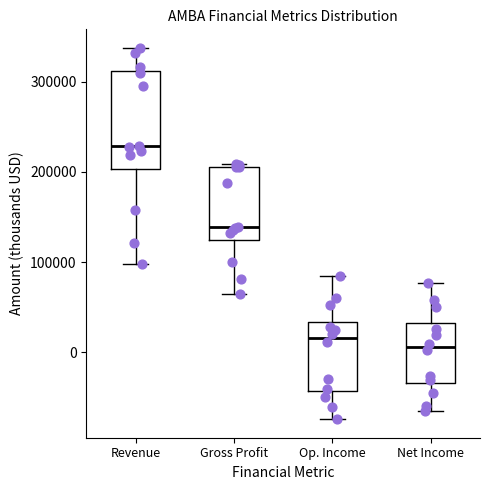

Reading left to right, read every box against the y-axis: the position of its median line, the range the box covers, and the ends of its whiskers. The values are not printed on the chart, so give them approximately, as read against the axis.

Revenue: median 230000, box 200000 to 310000, whiskers 100000 to 340000
Gross Profit: median 140000, box 120000 to 210000, whiskers 60000 to 210000 (just above the box's upper edge)
Op. Income: median 20000, box -40000 to 30000, whiskers -70000 to 80000
Net Income: median 10000, box -30000 to 30000, whiskers -70000 to 80000